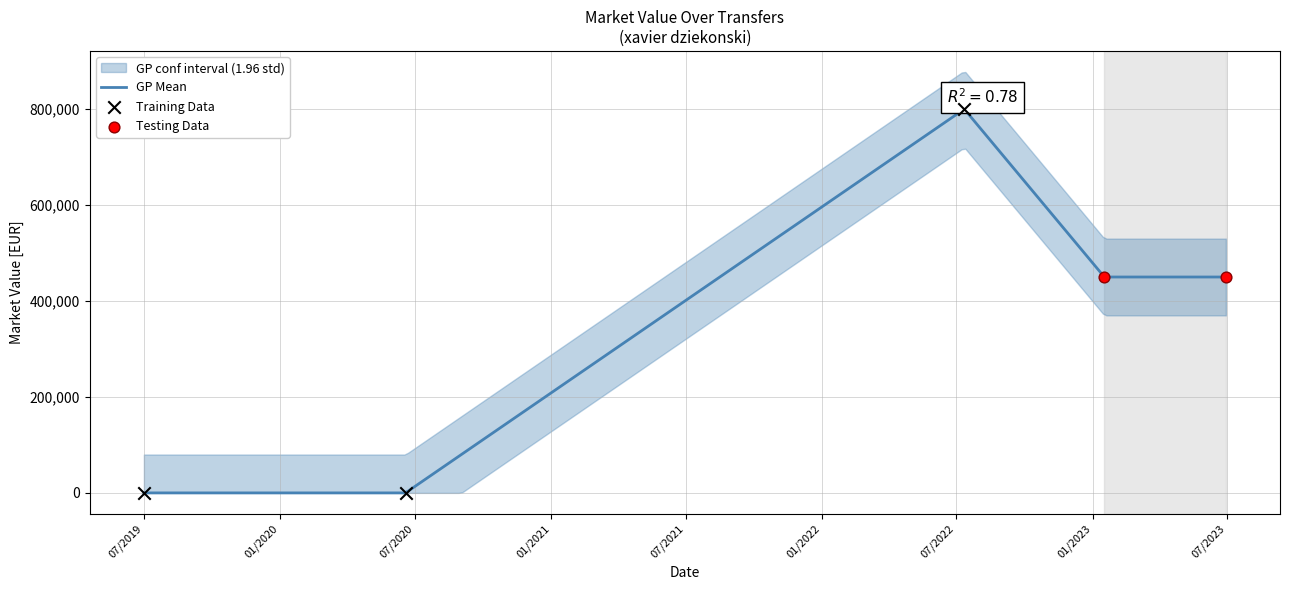

What is the change in value from 2022-07-12 to 2019-07-01?

-800000